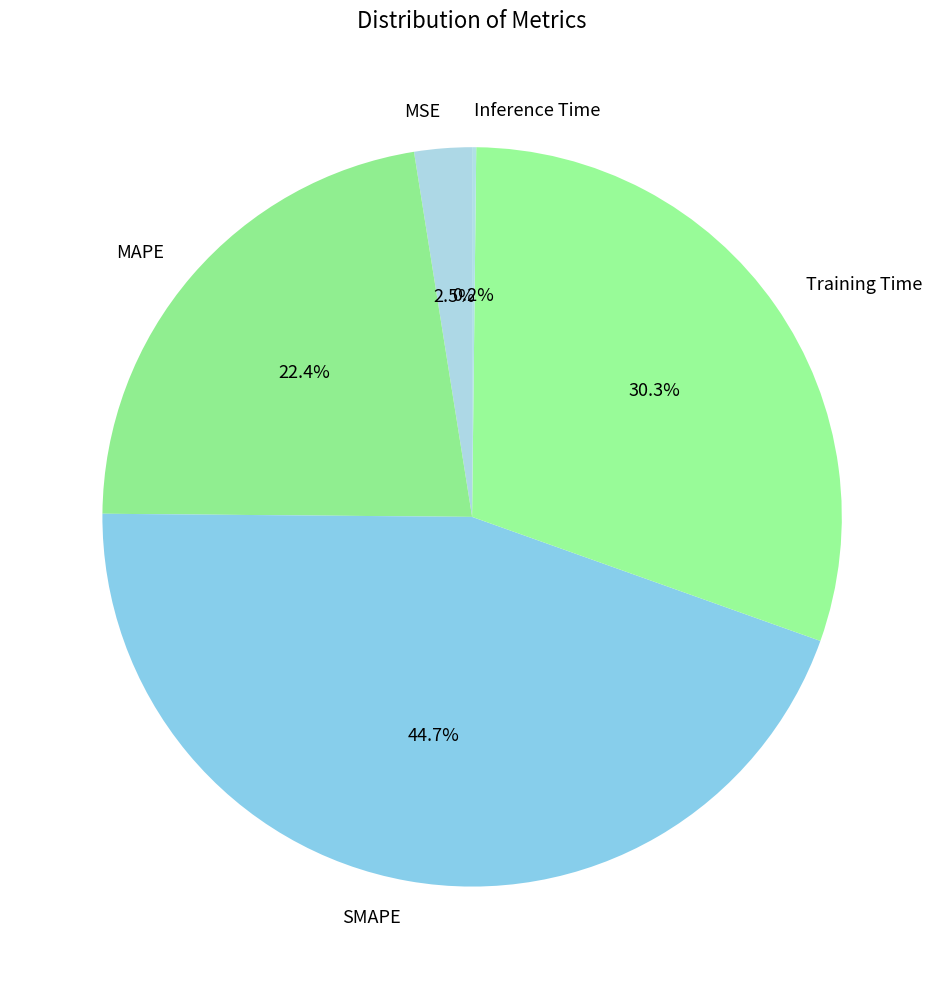

What is the largest slice in the pie chart?

SMAPE